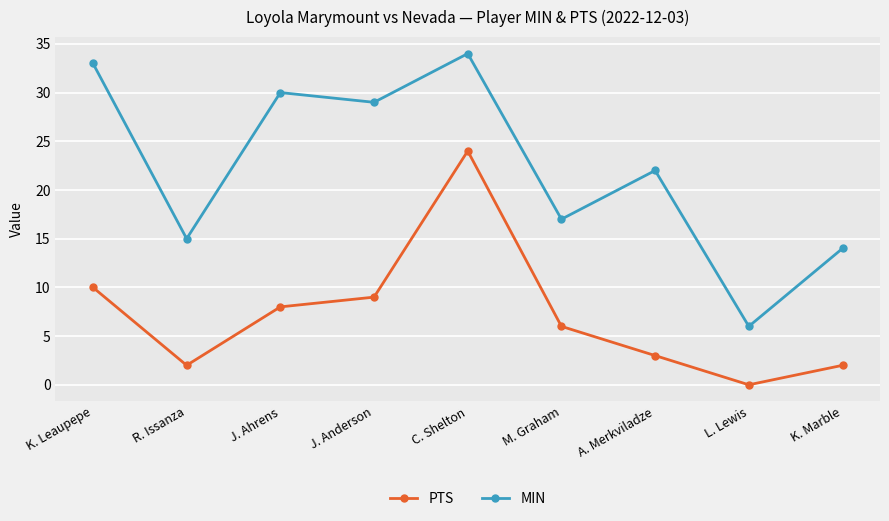

Where does the PTS series first go above 6?

K. Leaupepe